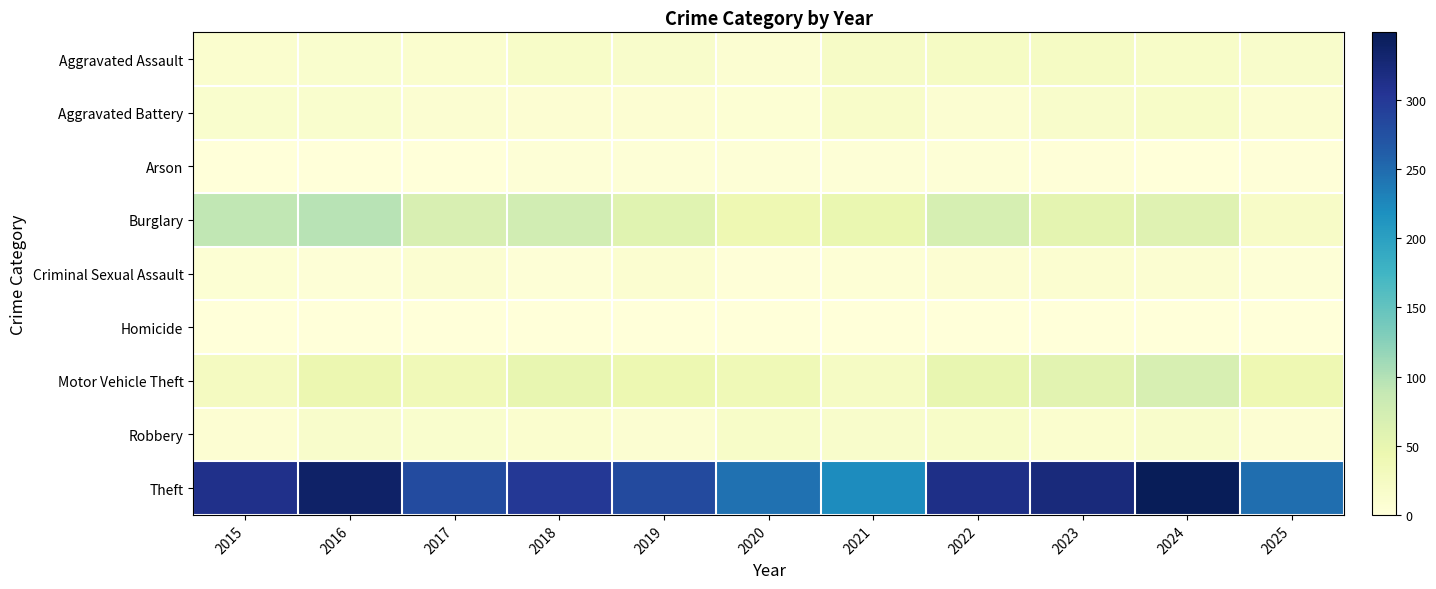

Reading right to left, extract all data points from this chart.

Aggravated Assault: 2025=16	2024=19	2023=22	2022=23	2021=21	2020=9	2019=16	2018=19	2017=12	2016=13	2015=12
Aggravated Battery: 2025=10	2024=18	2023=16	2022=9	2021=17	2020=6	2019=8	2018=8	2017=9	2016=13	2015=13
Arson: 2025=2	2024=0	2023=2	2022=4	2021=4	2020=3	2019=4	2018=4	2017=1	2016=0	2015=1
Burglary: 2025=20	2024=59	2023=54	2022=70	2021=47	2020=42	2019=58	2018=75	2017=67	2016=96	2015=90
Criminal Sexual Assault: 2025=4	2024=9	2023=10	2022=8	2021=5	2020=2	2019=10	2018=4	2017=9	2016=3	2015=6
Homicide: 2025=1	2024=0	2023=0	2022=1	2021=0	2020=1	2019=0	2018=0	2017=1	2016=1	2015=0
Motor Vehicle Theft: 2025=41	2024=69	2023=57	2022=50	2021=23	2020=37	2019=43	2018=50	2017=36	2016=44	2015=27
Robbery: 2025=8	2024=16	2023=12	2022=19	2021=16	2020=19	2019=9	2018=11	2017=13	2016=15	2015=8
Theft: 2025=248	2024=349	2023=322	2022=314	2021=221	2020=245	2019=281	2018=300	2017=280	2016=337	2015=311